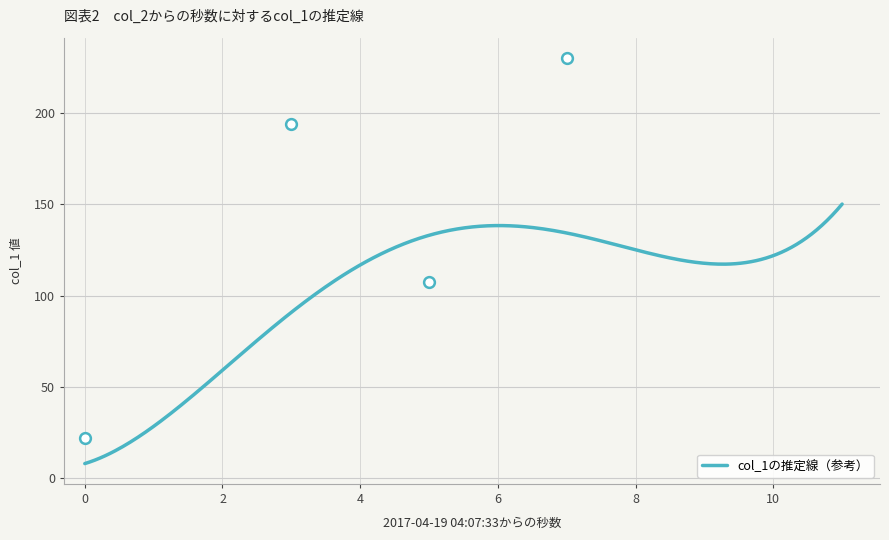

What is the change in value from 1 to 12?

+193.2